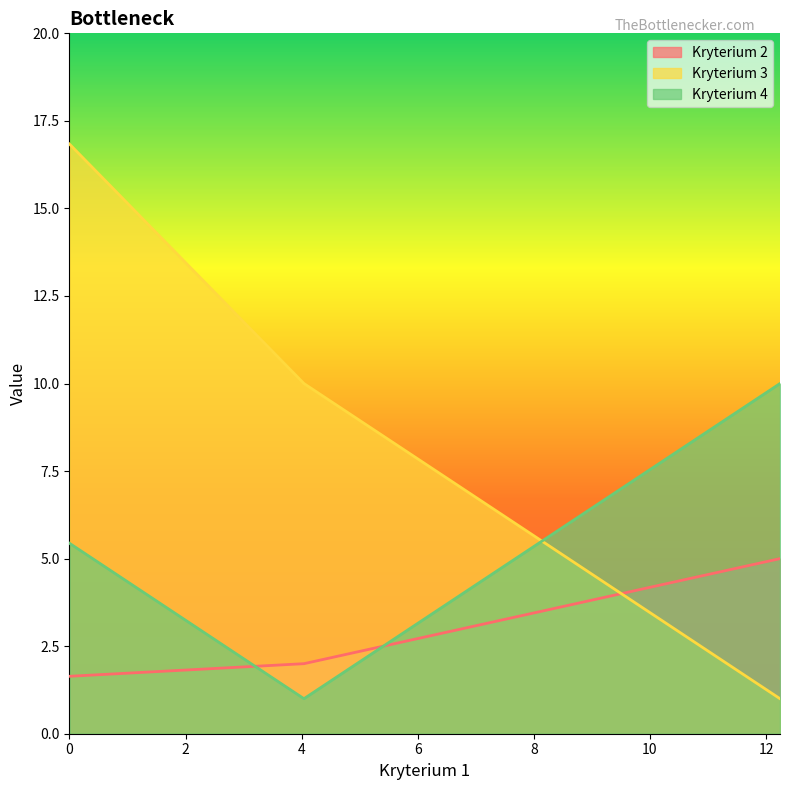

What is the sum of all Kryterium 4 values?

16.4